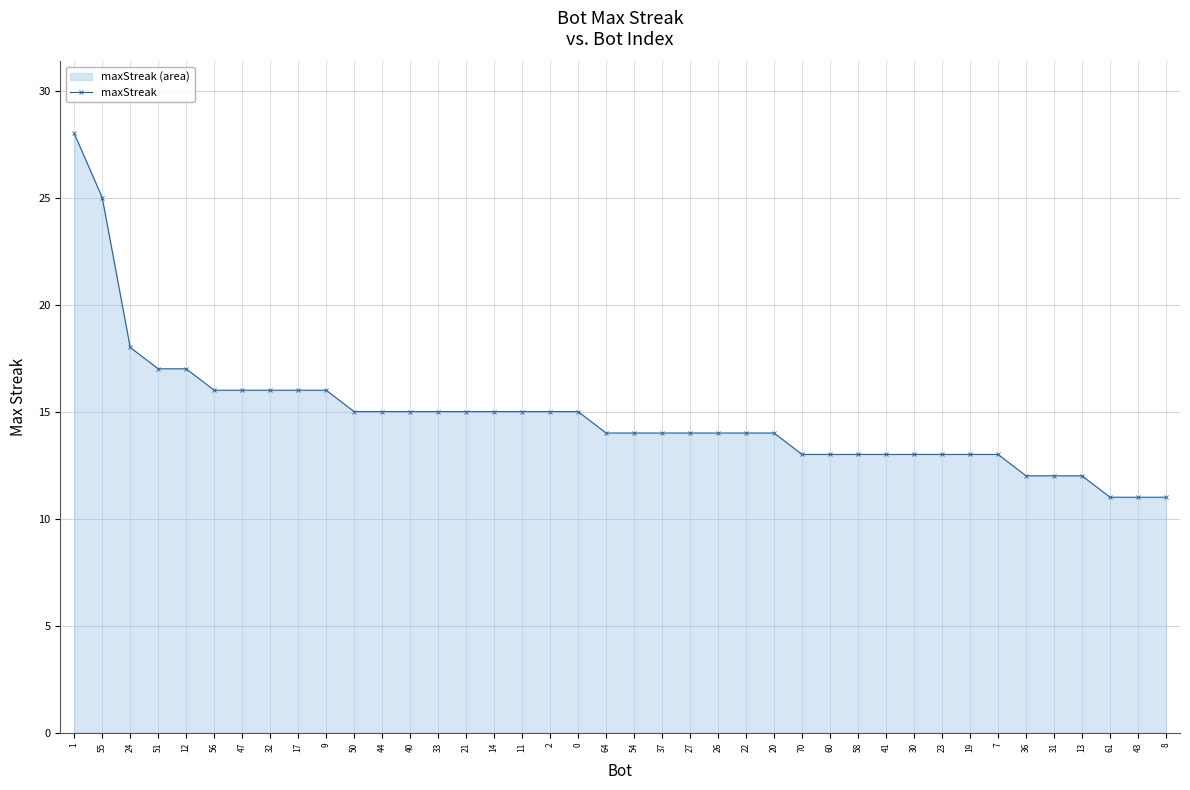

The value at 40 is 15. True or false?

True